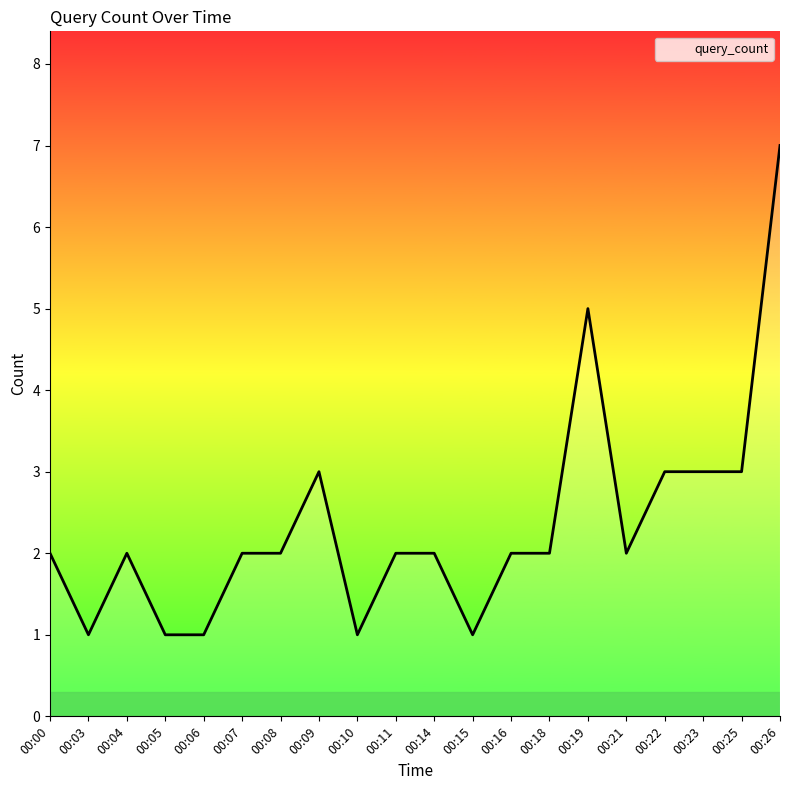

What is the maximum value shown in the chart?

7